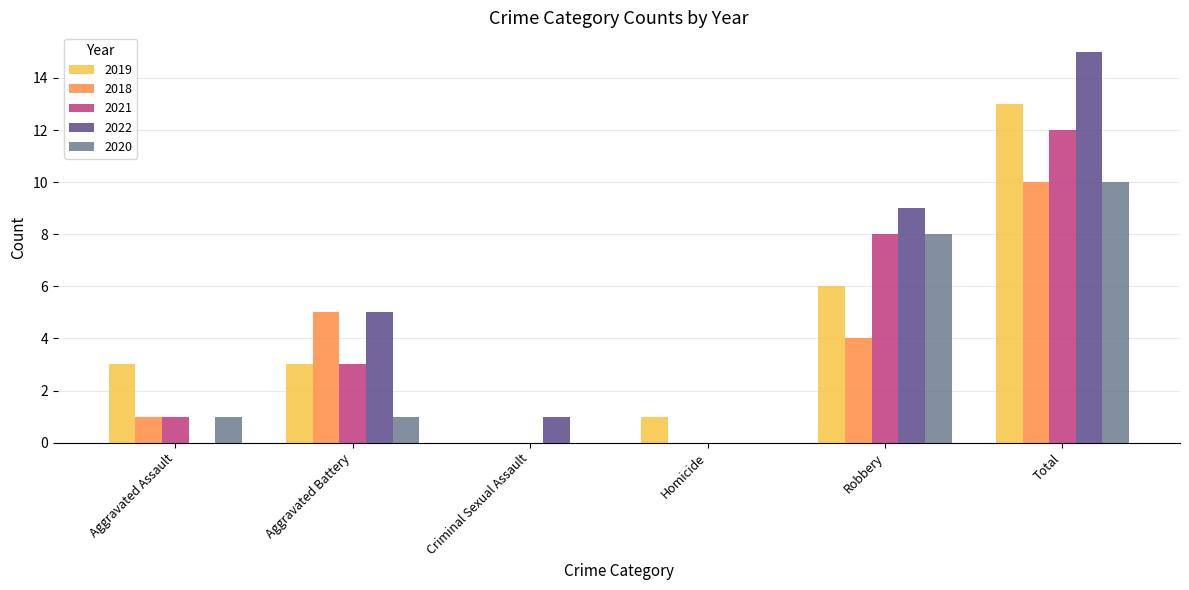

Is it true that 2018 equals 1 at Aggravated Assault?

True